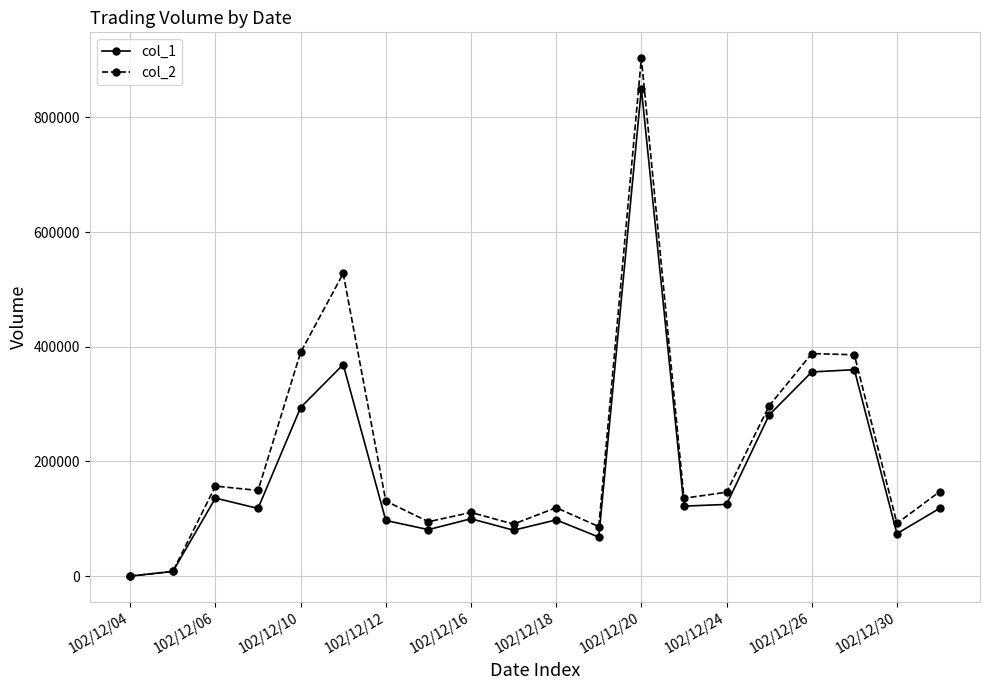

What is the highest value of the col_1 series?

850000